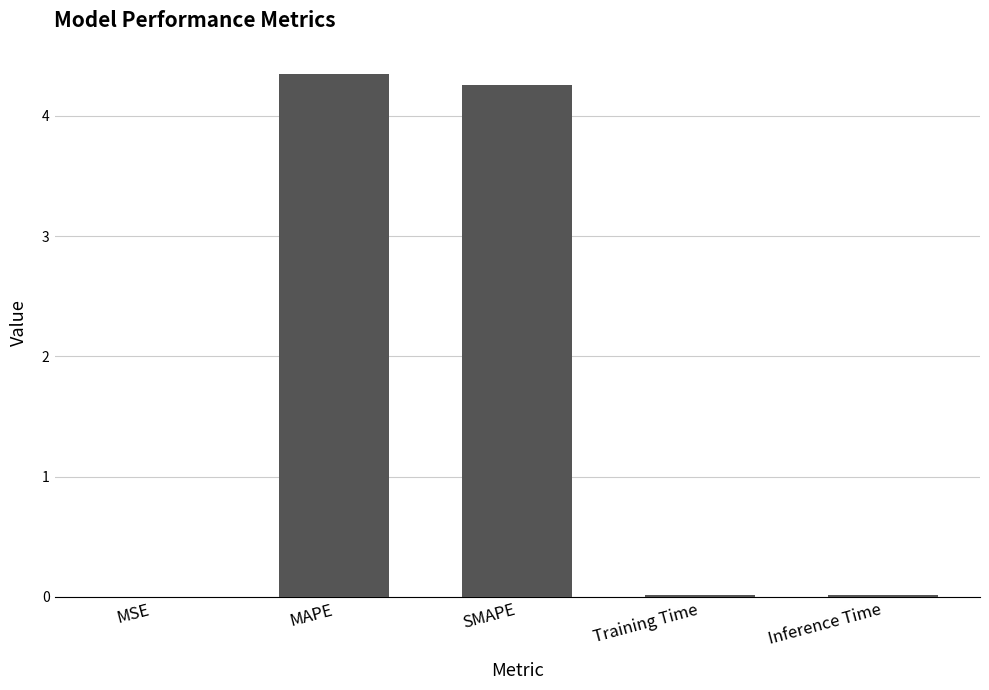

Which has a higher value, MAPE or SMAPE?

MAPE